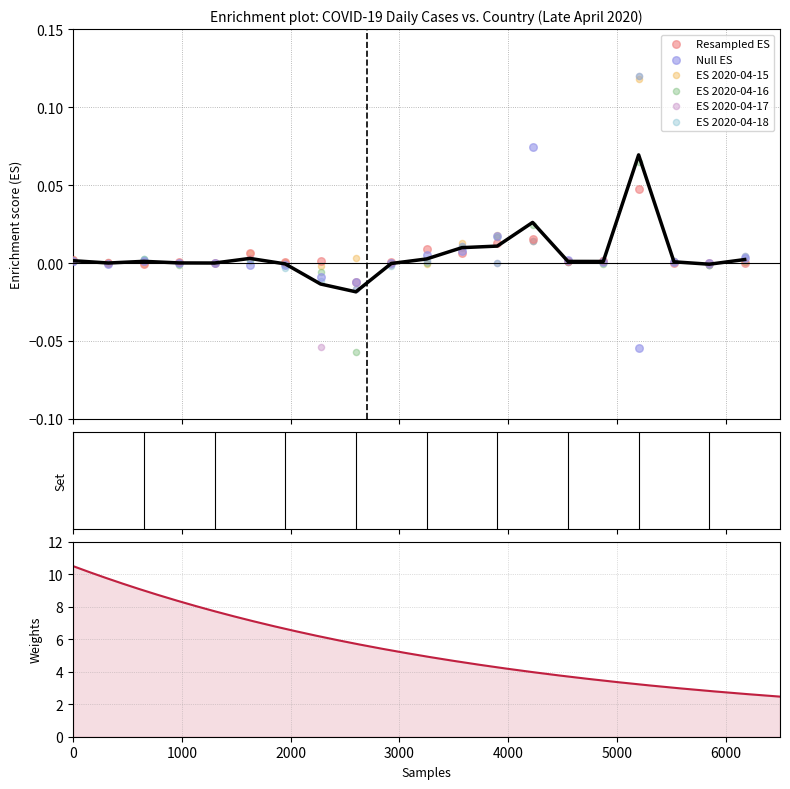

At how many categories does at least one series exceed 0?

19